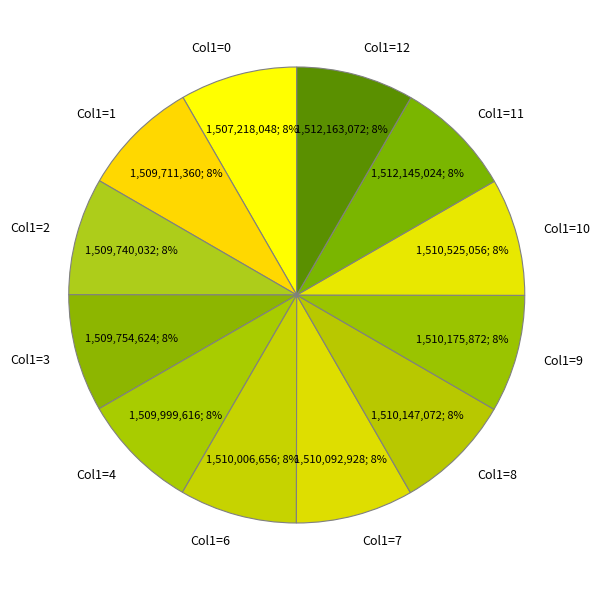

Is there a majority slice in this chart?

No